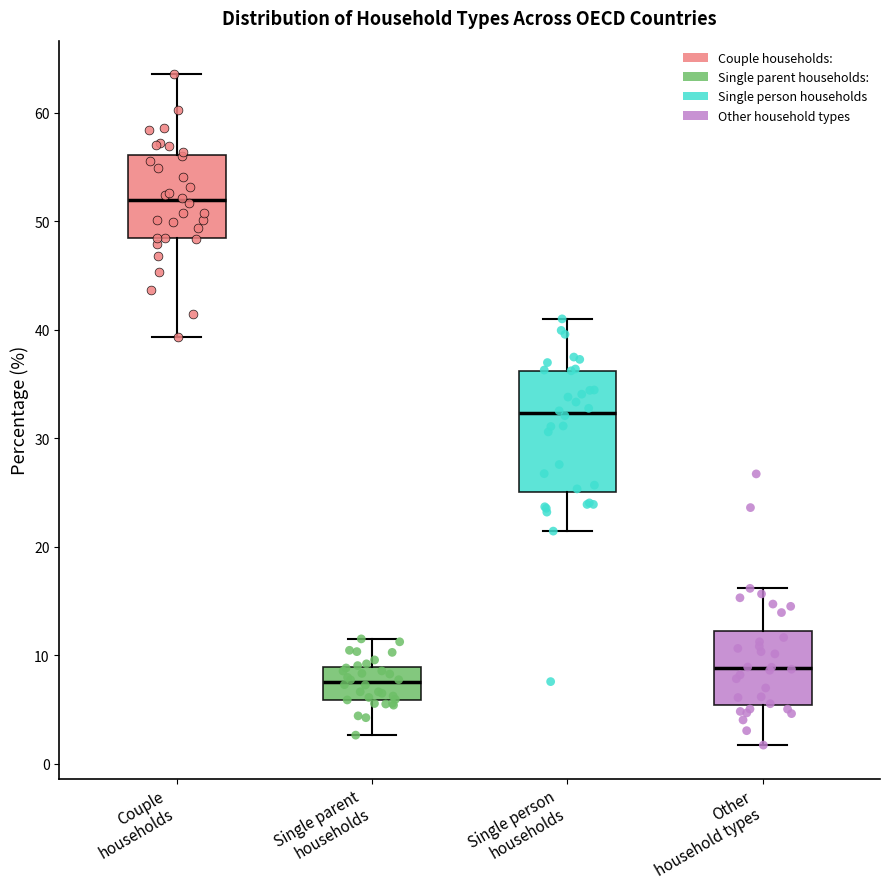

Reading left to right, transcribe this box plot: for each box, give where its median line is, the range the box spans, and where its two whiskers end, as read against the y-axis. The values are not printed on the chart, so give them approximately, as read against the axis.

Couple households: median 52, box 48 to 56, whiskers 39 to 64
Single parent households: median 7, box 6 to 9, whiskers 3 to 11
Single person households: median 32, box 25 to 36, whiskers 21 to 41
Other household types: median 9, box 5 to 12, whiskers 2 to 16